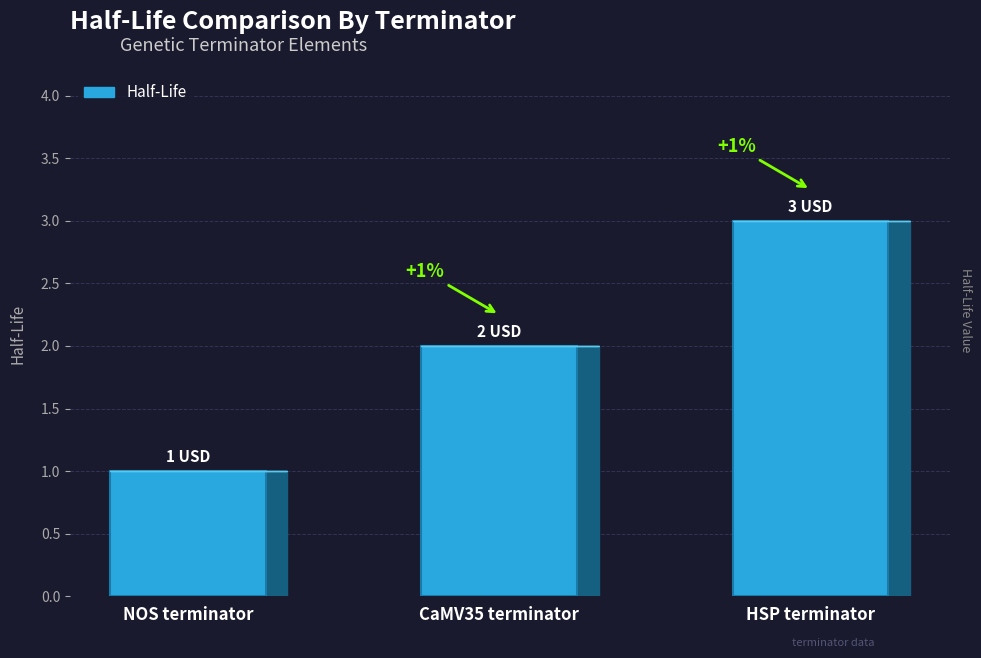

What is the difference between the values at HSP terminator and CaMV35 terminator?

1